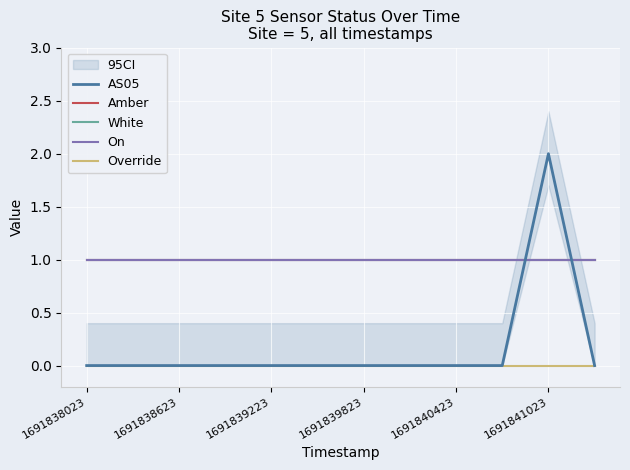

Count the number of categories in the chart.

12